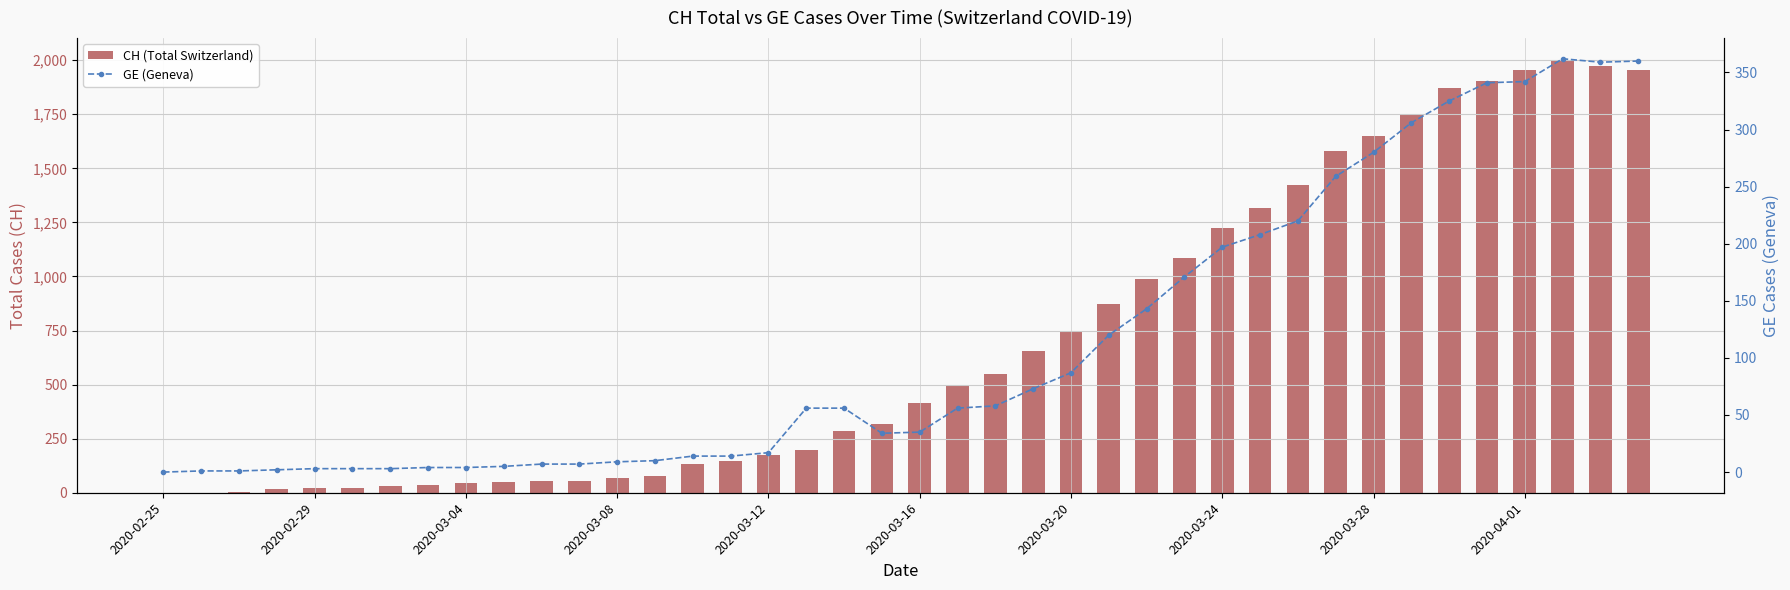

How many series are shown in this chart?

2